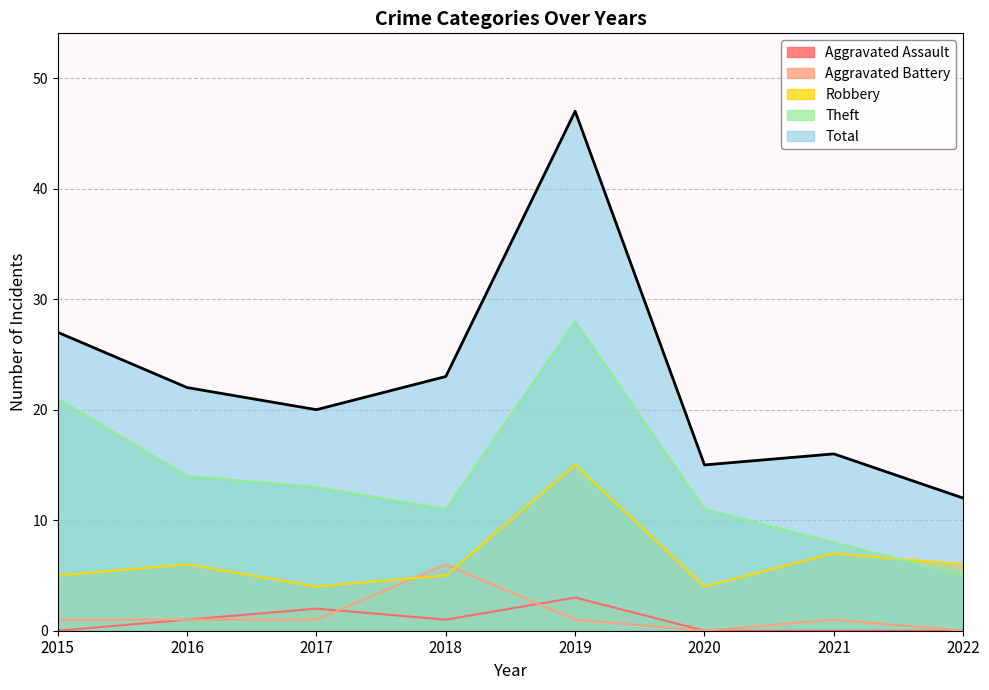

Which category has the lowest value in the Aggravated Battery series?

2020